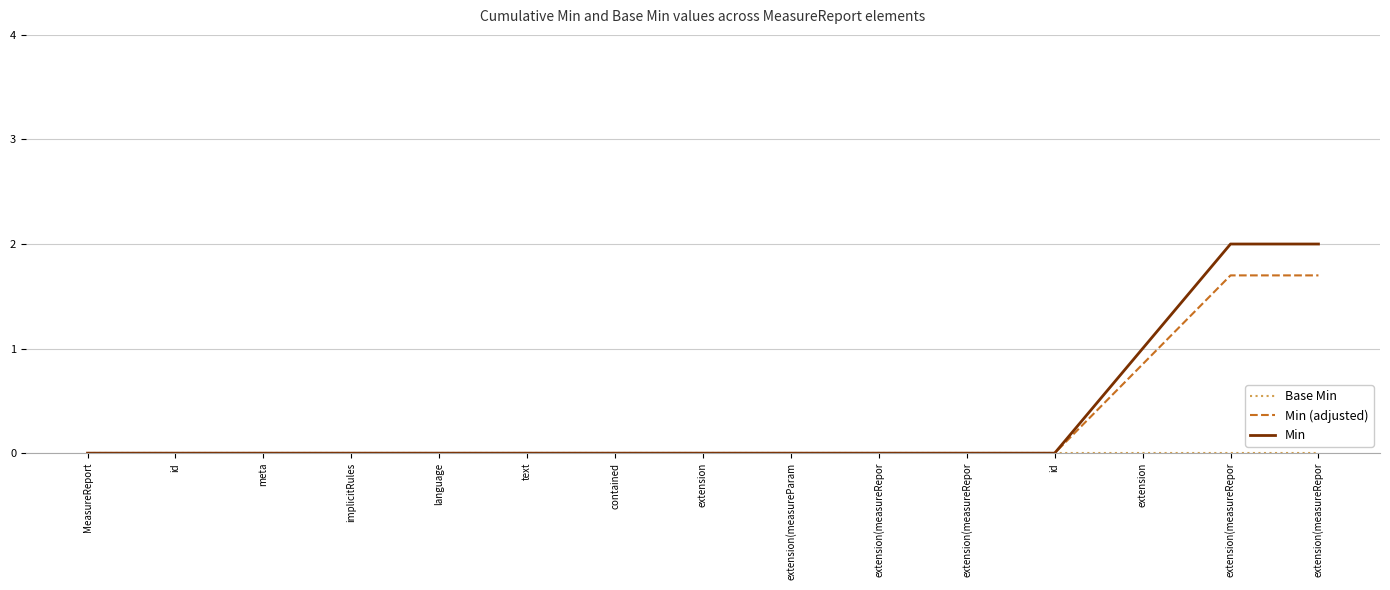

Read the Min value at extension(measureRepor.

2.0